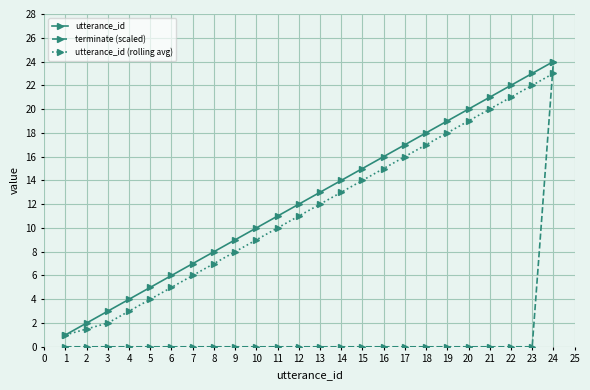

Which series has the widest spread of values?

terminate (scaled)